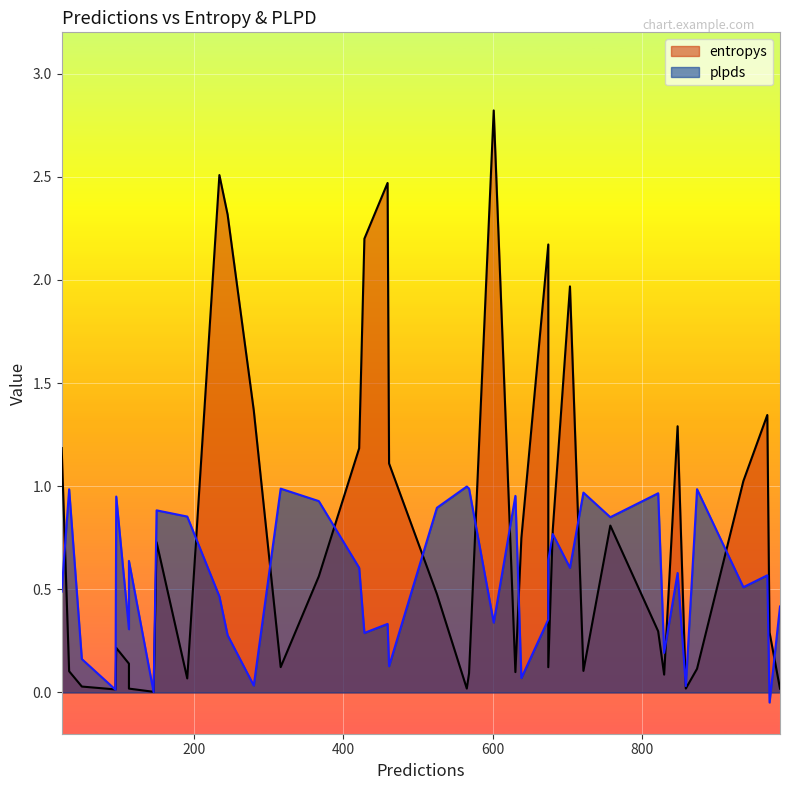

Which label corresponds to the smallest value in the chart?

970